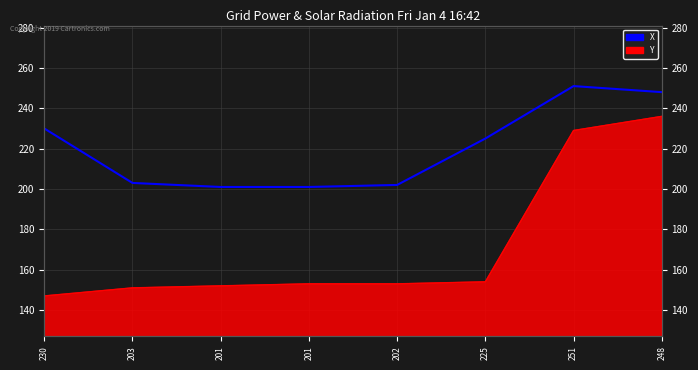

Does the chart have visible grid lines?

Yes